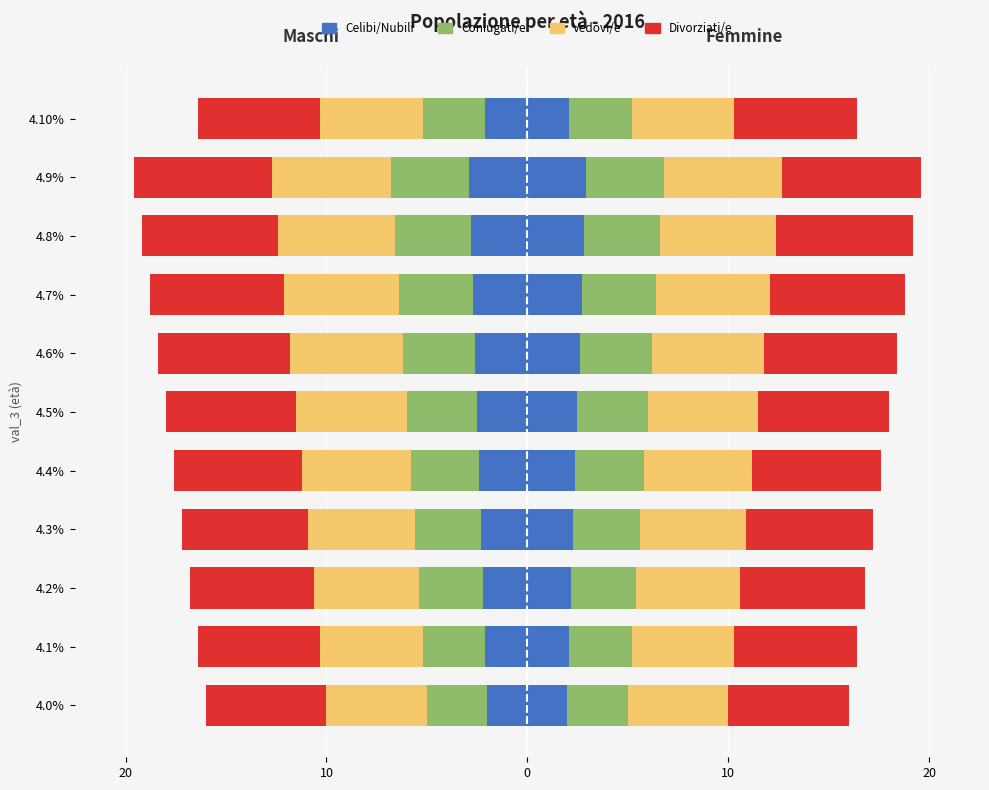

The Divorziati/e series shows -8.8 at 4.7%. True or false?

False